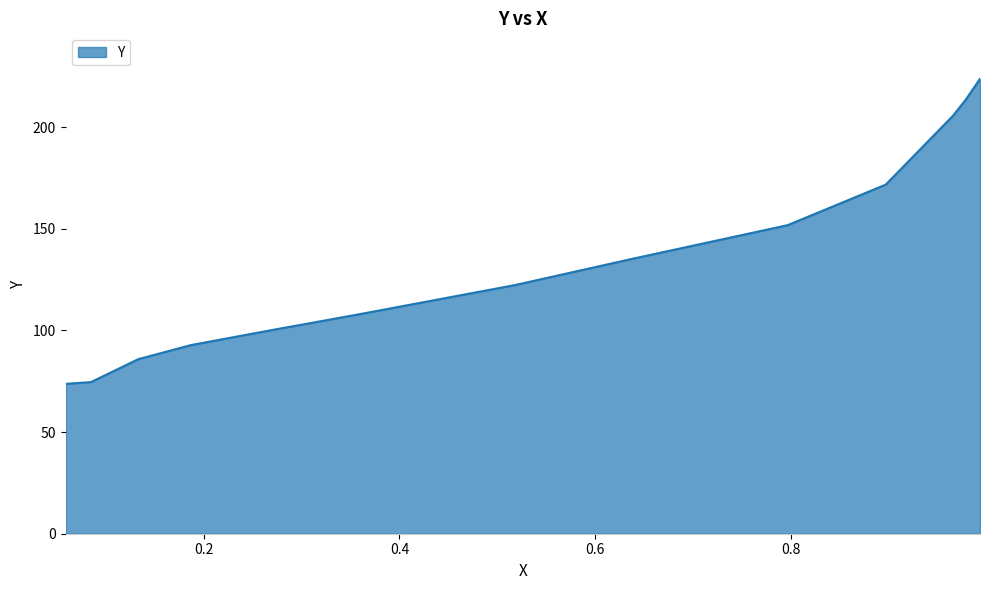

What is the maximum value shown in the chart?

223.7